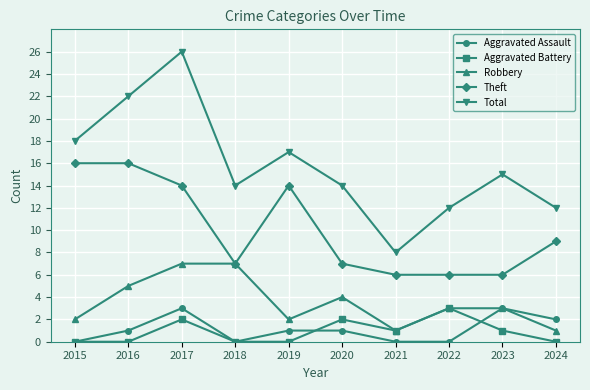

Which series has the largest total across all categories?

Total